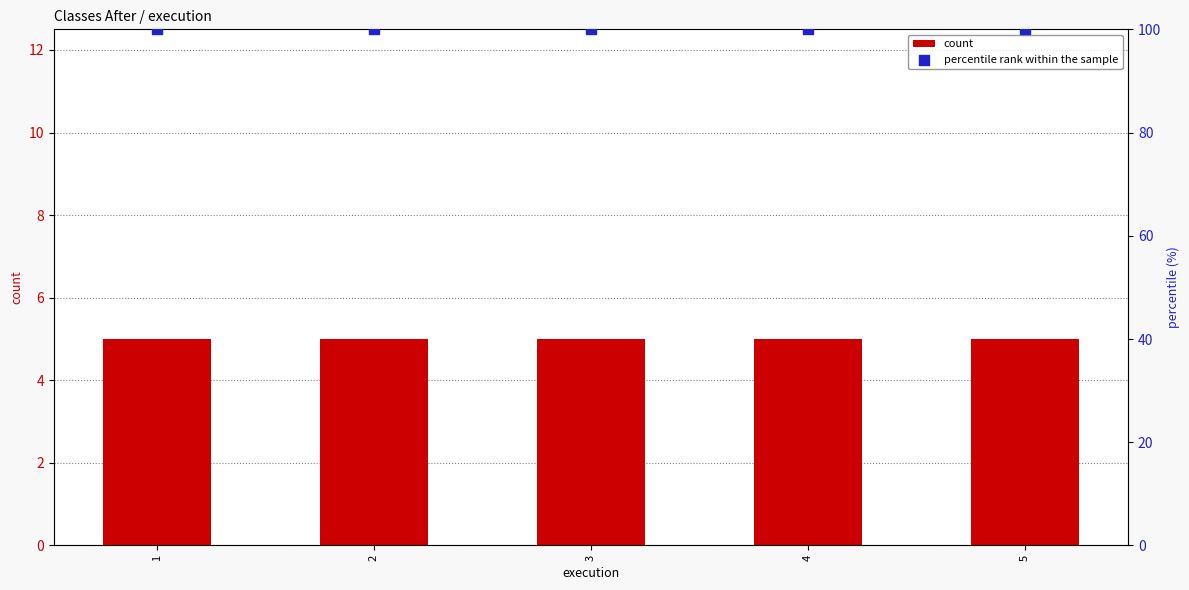

What are all the series names shown in the legend?

count, percentile rank within the sample